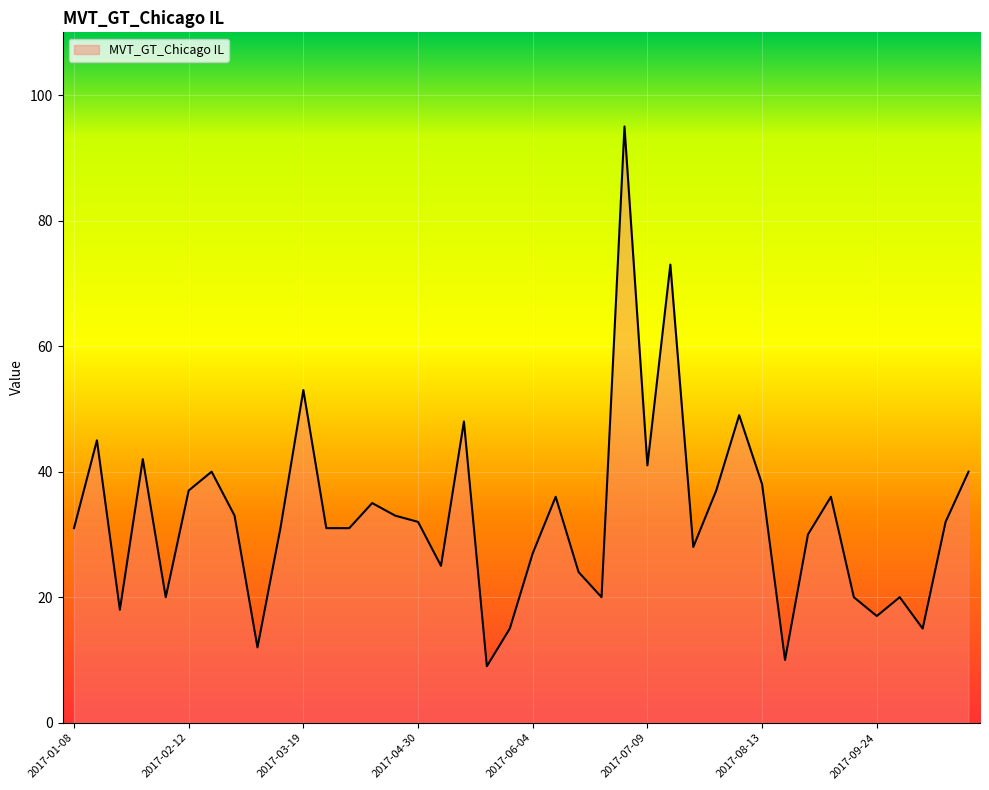

What is the difference between the maximum and minimum values?

86